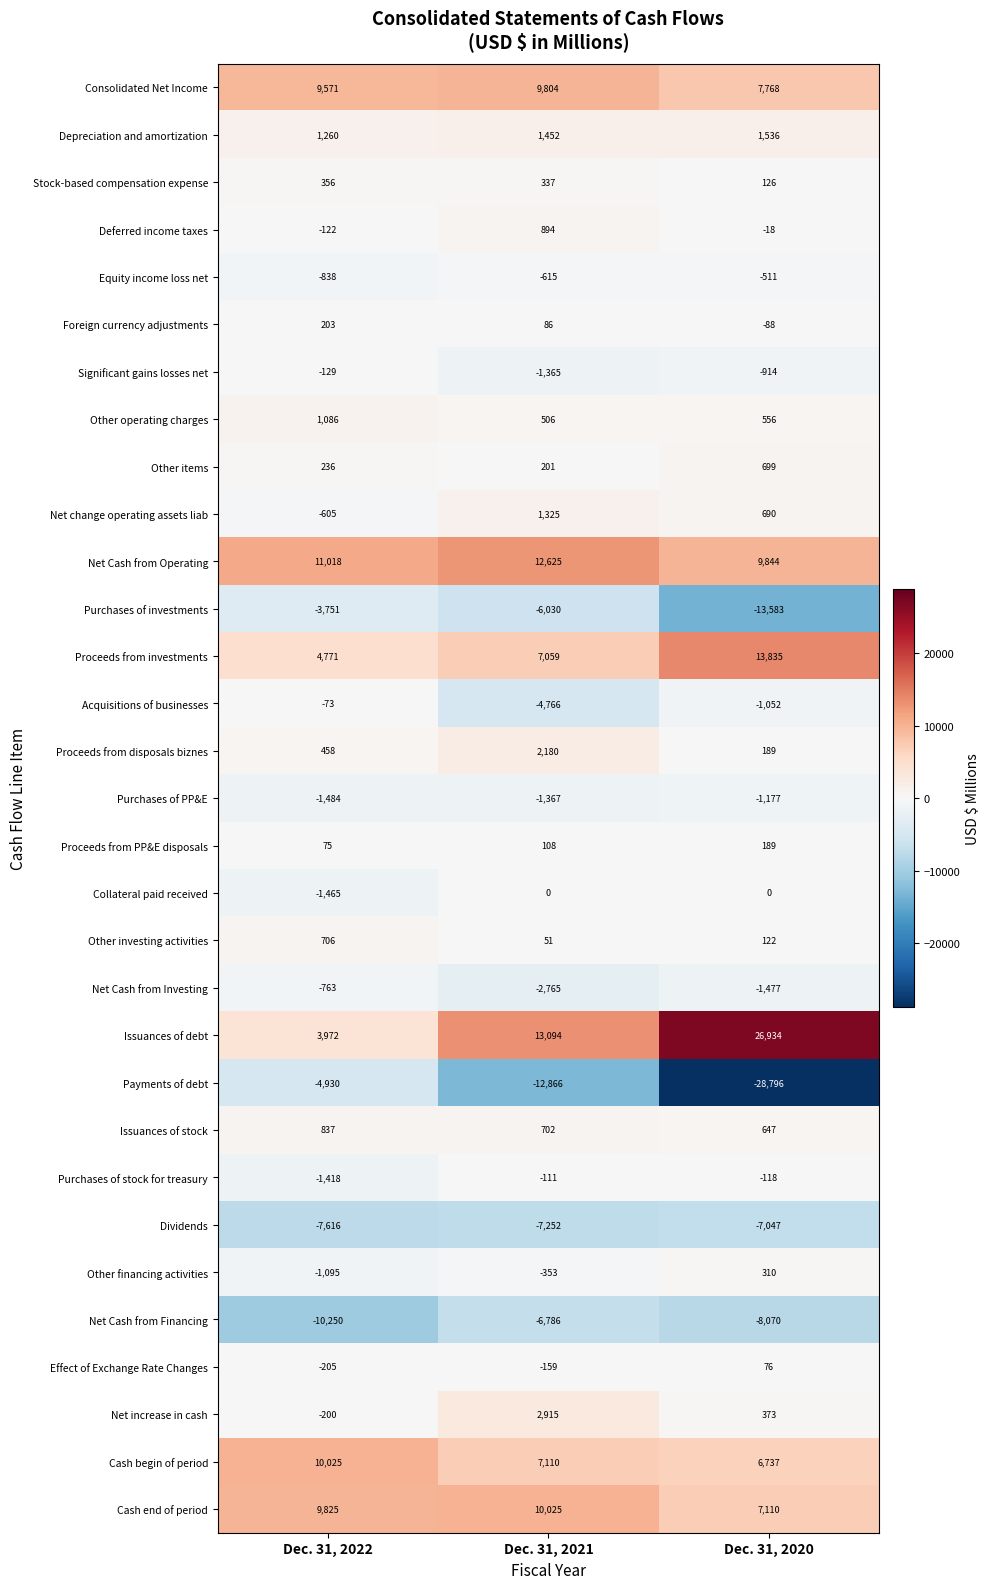

At which label does Collateral paid received reach its minimum?

Dec. 31, 2022